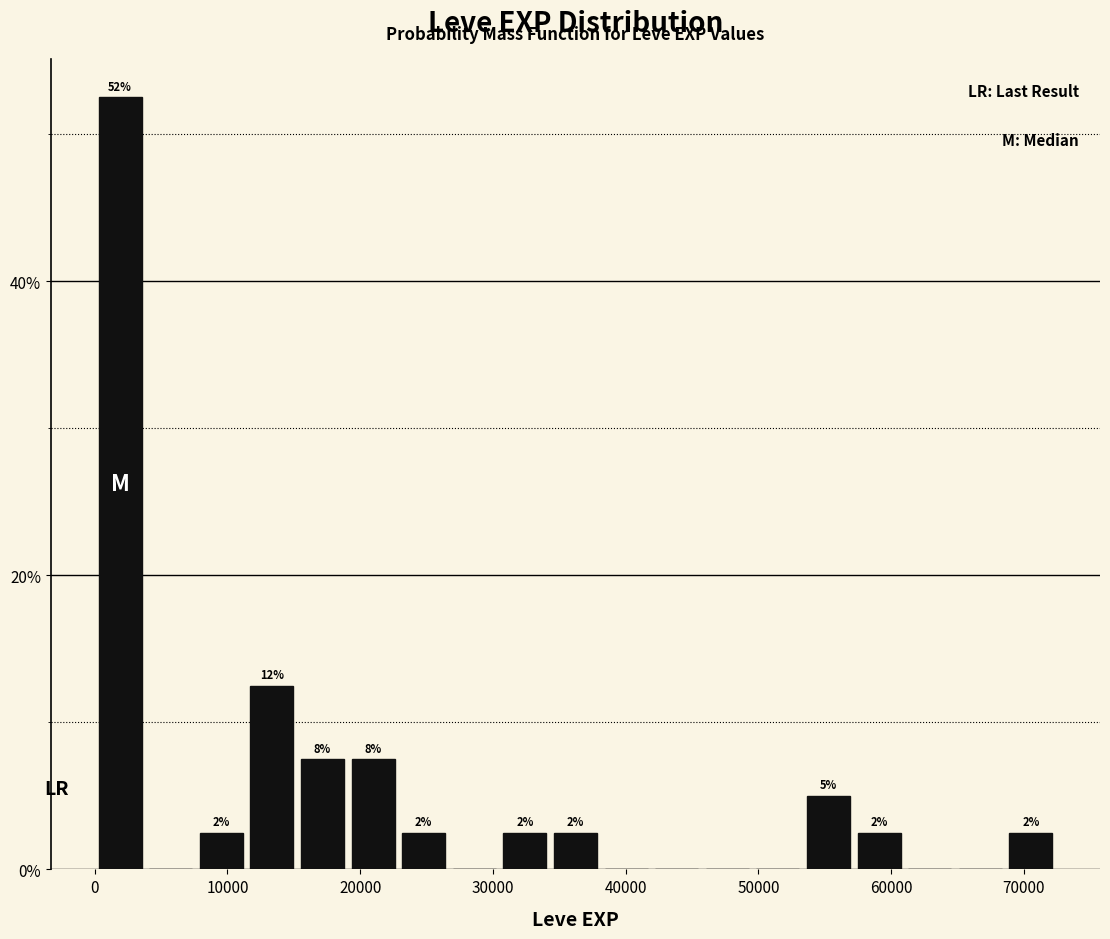

Read against the x-axis, roughly where is the centre of the tallest bar?

2000